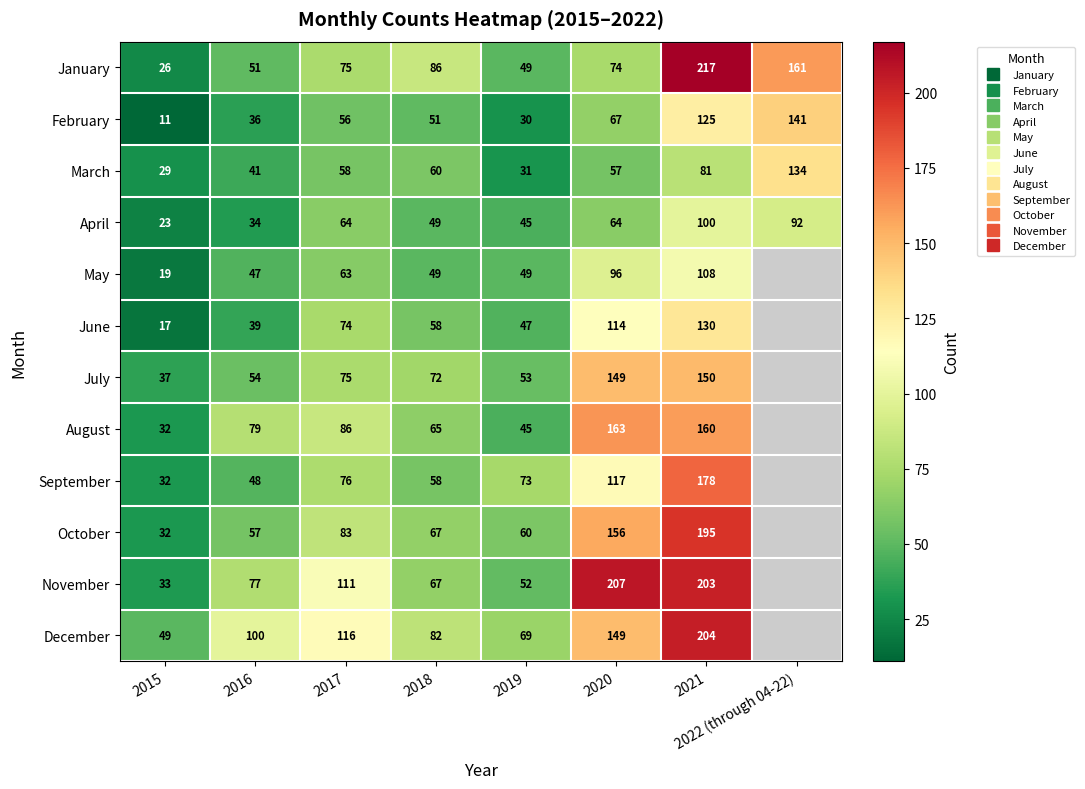

Rank the series at 2015 from lowest to highest value.

February, June, May, April, January, March, August, September, October, November, July, December